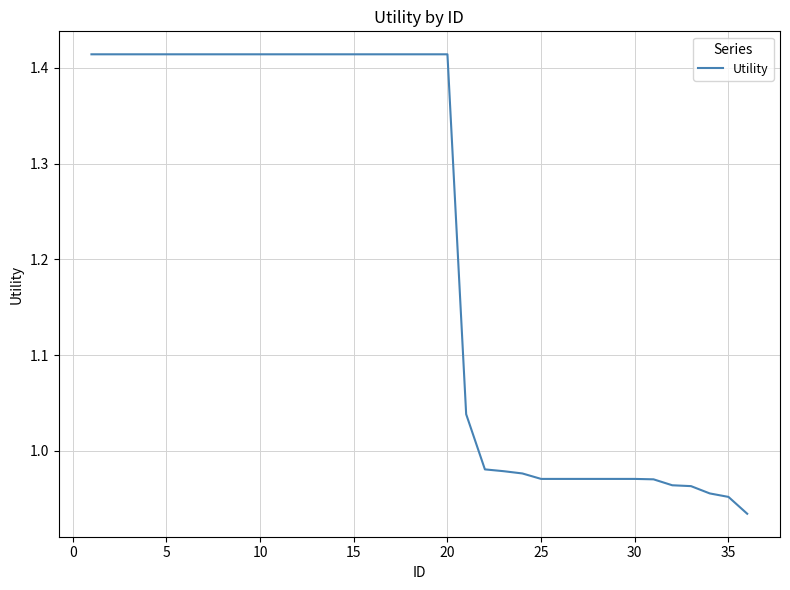

How many lines are shown in the chart?

1